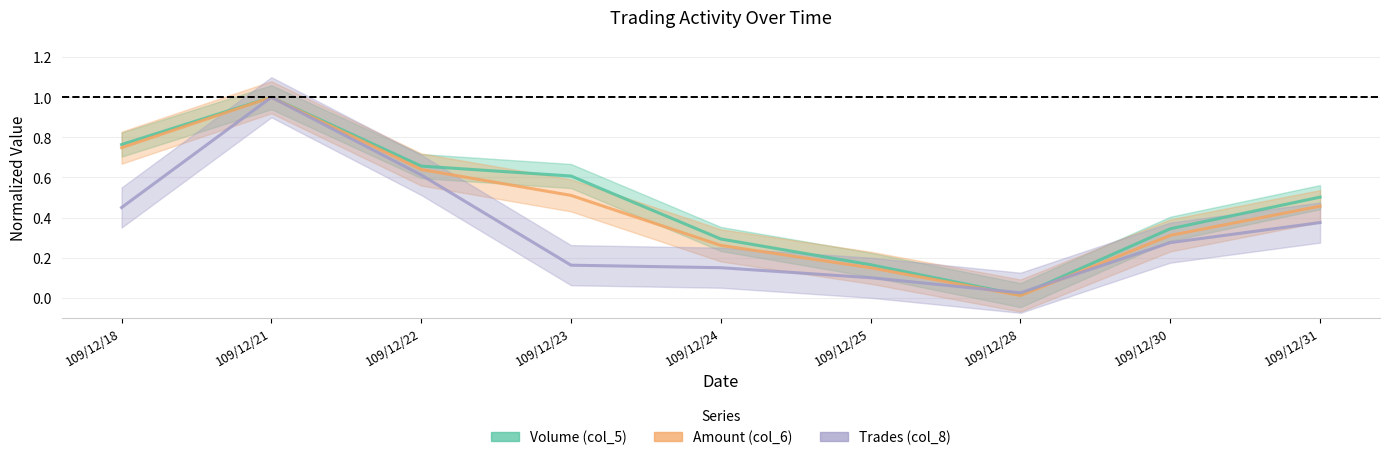

What is the difference between the maximum and minimum values in the Amount (col_6) series?

1.0